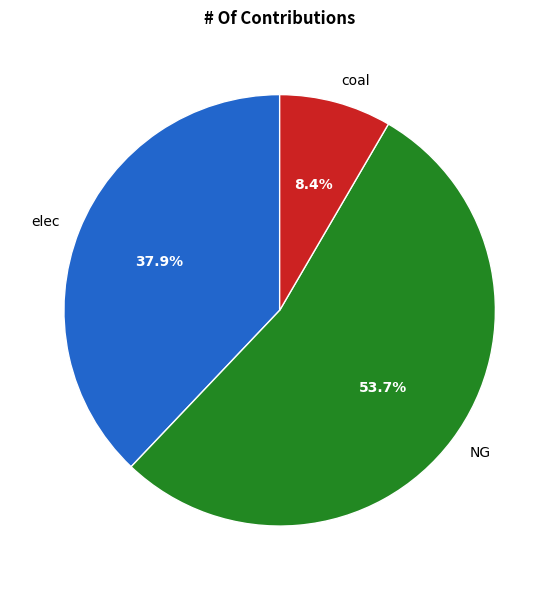

Count the number of slices in the pie.

3